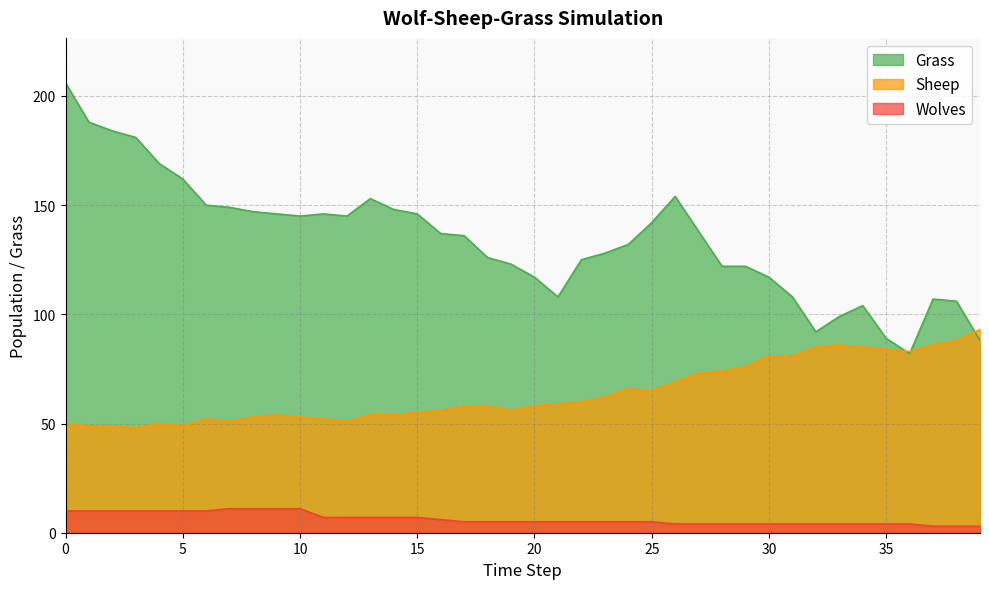

What is the sum of all Grass values?

5367